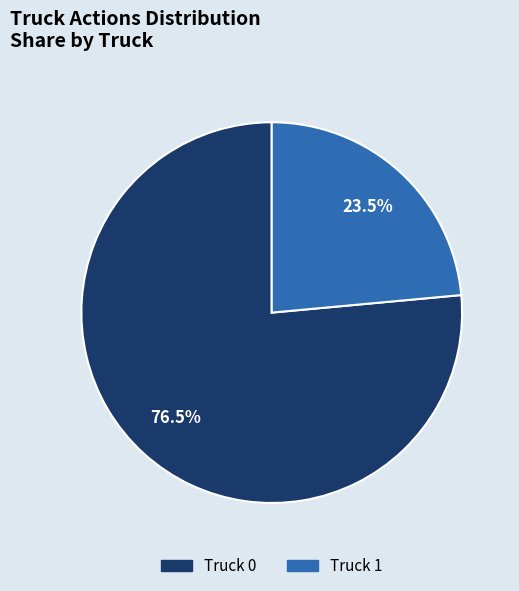

Which slice is the smallest?

Truck 1